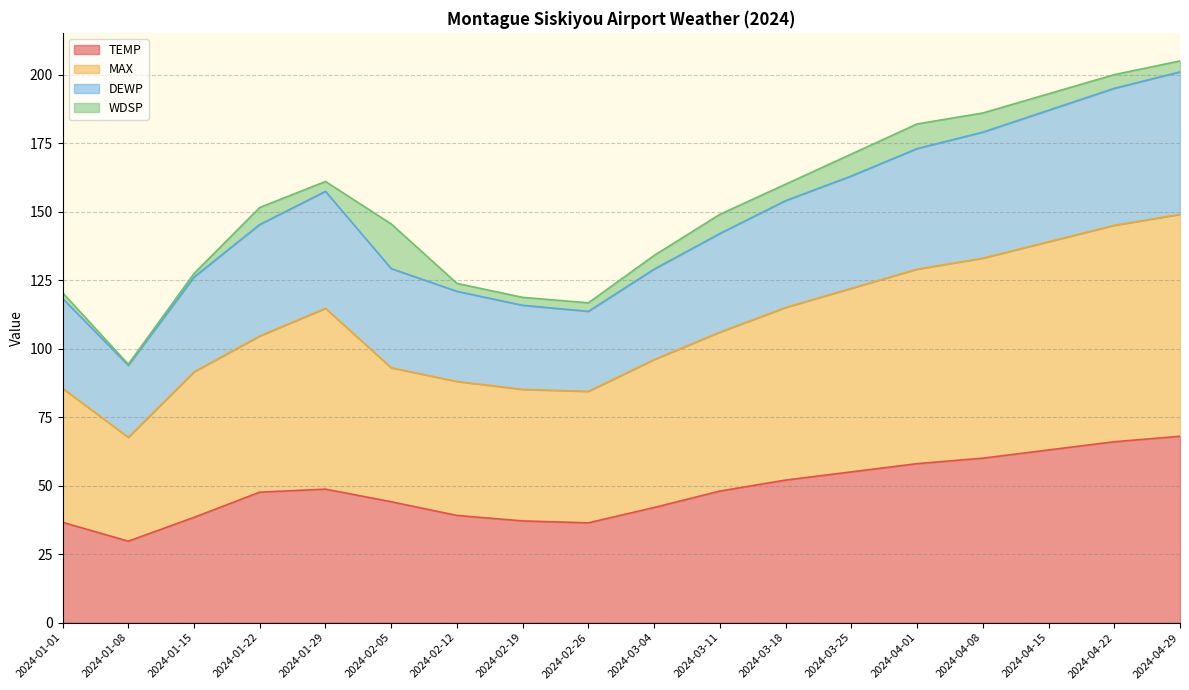

Is it true that TEMP equals 77.0 at 2024-03-25?

False